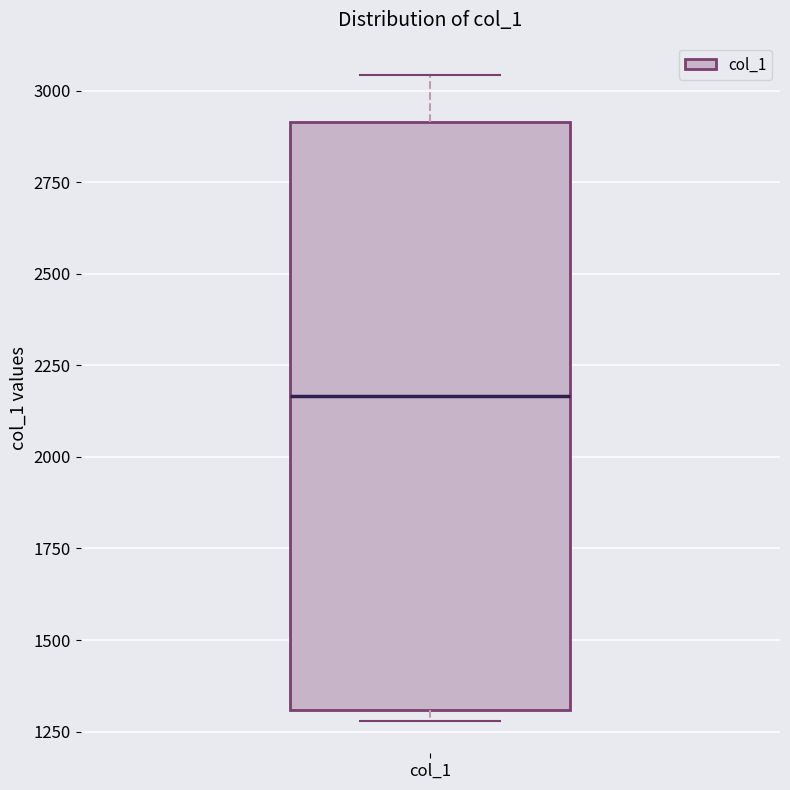

Where is the upper edge of the box for col_1 on the y-axis? The values are not printed on the chart, so give them approximately, as read against the axis.

2900